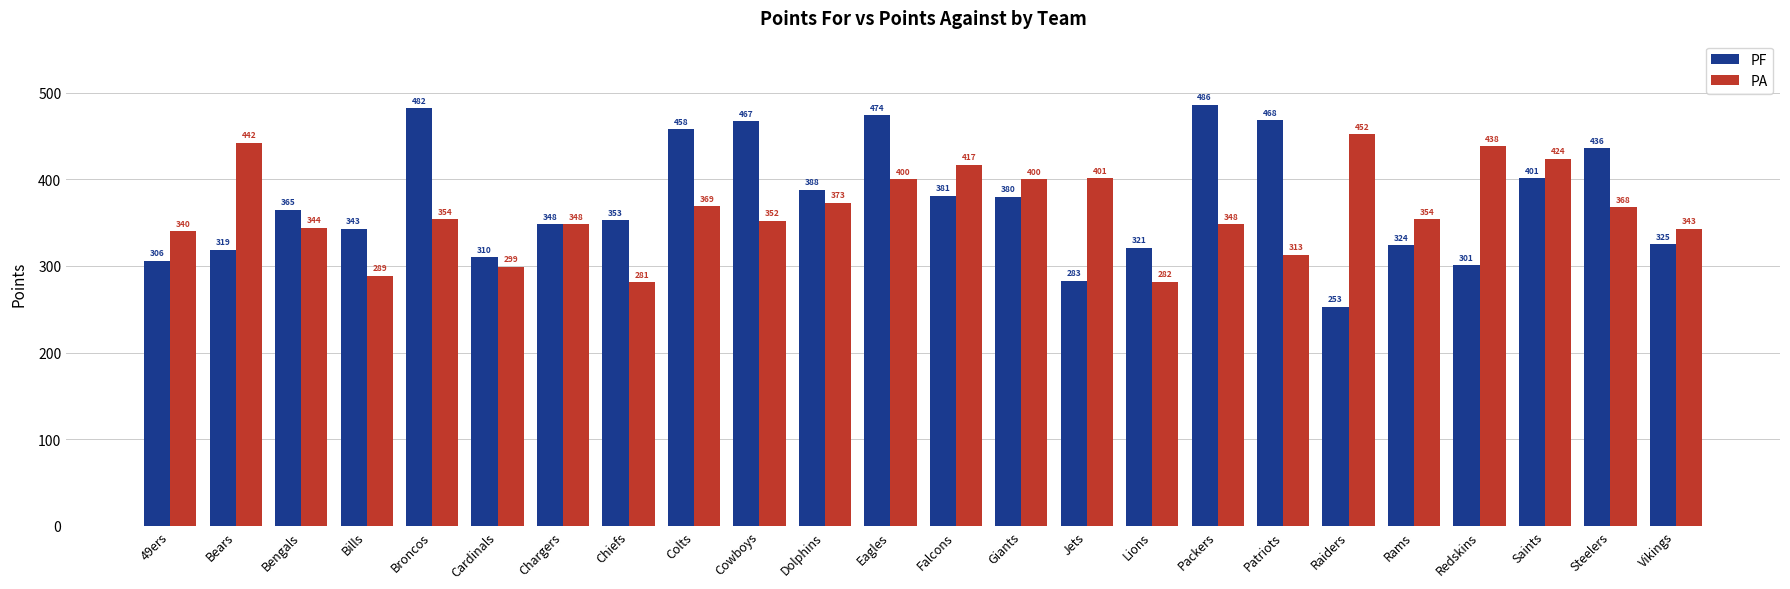

What is the sum of the PA values at Packers and Rams?

702